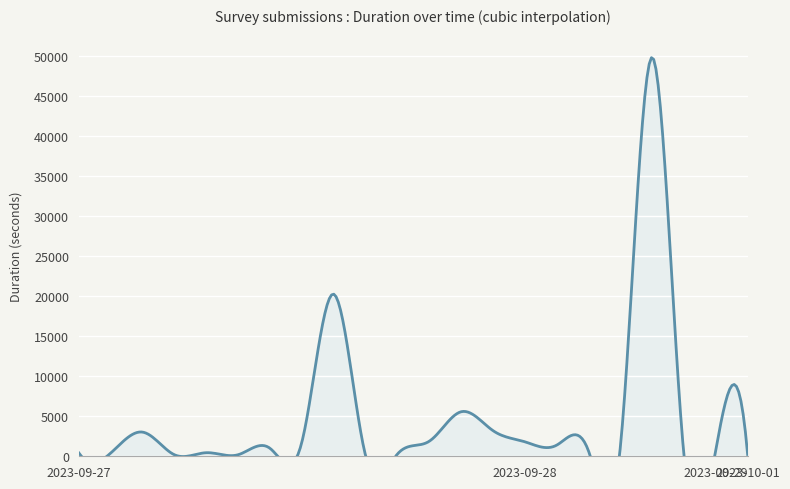

What is the label of the 8th point from the left?

2023-09-27